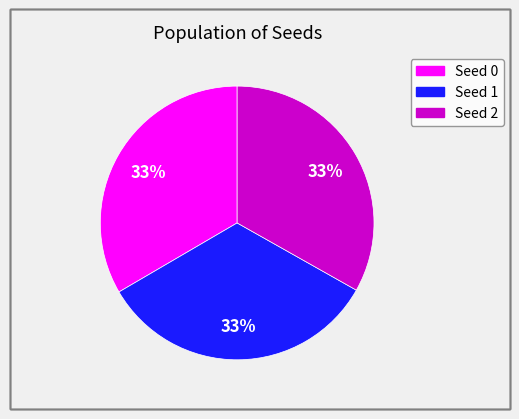

How many segments does this pie chart have?

3